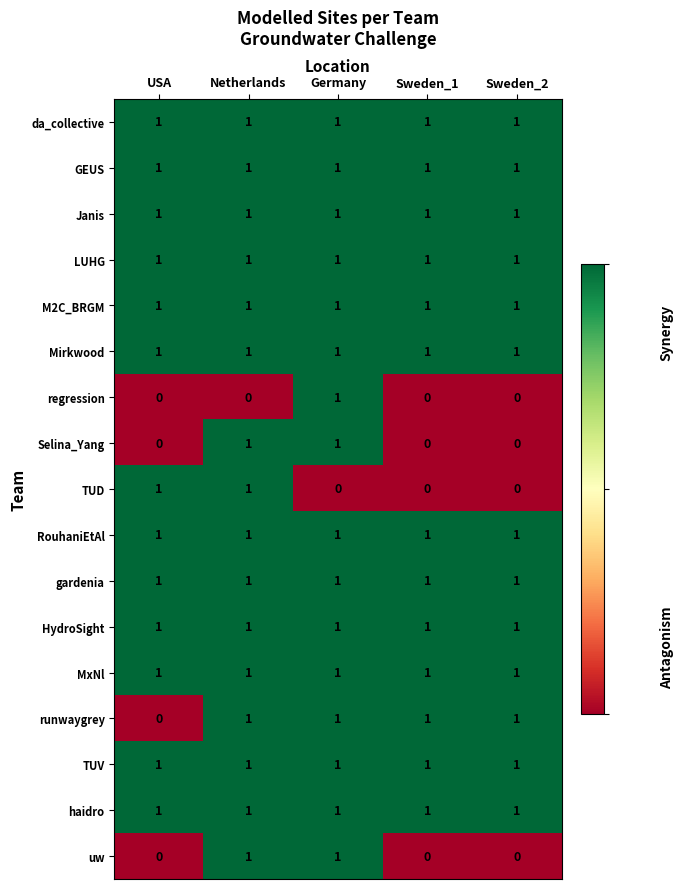

What is the total value across all series at Netherlands?

16